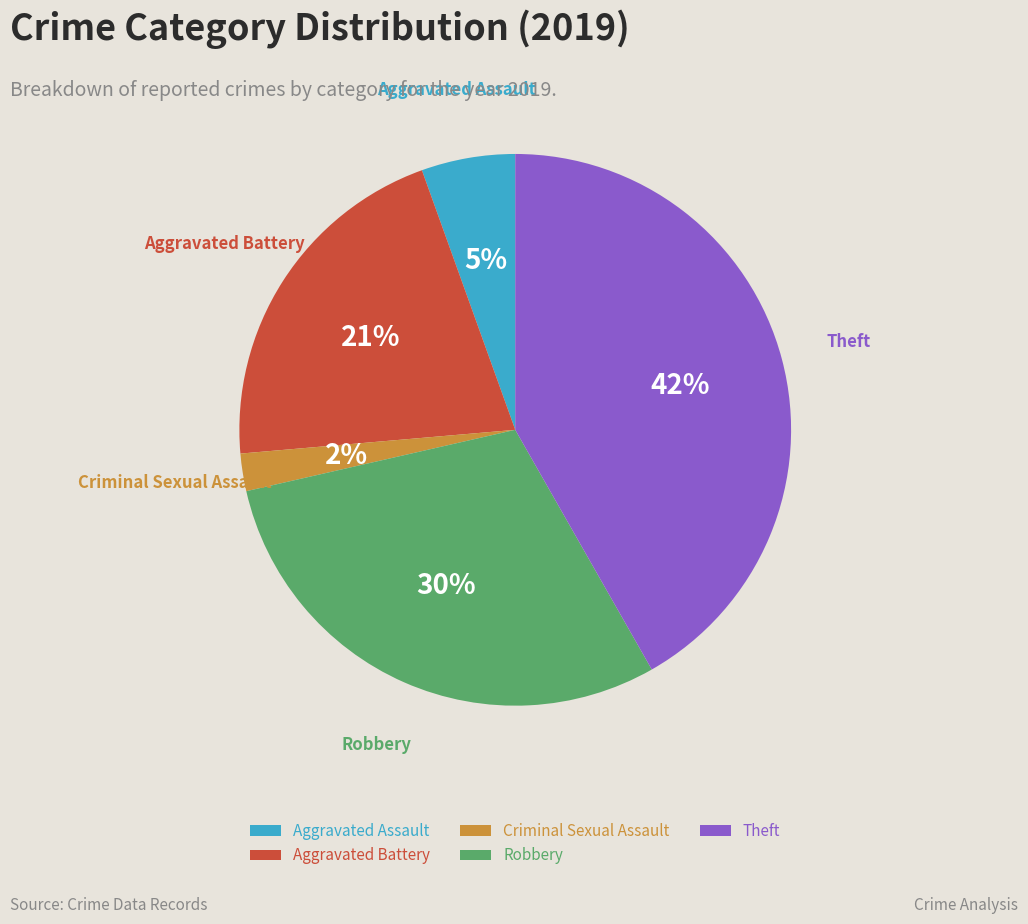

Which slice is the largest?

Theft